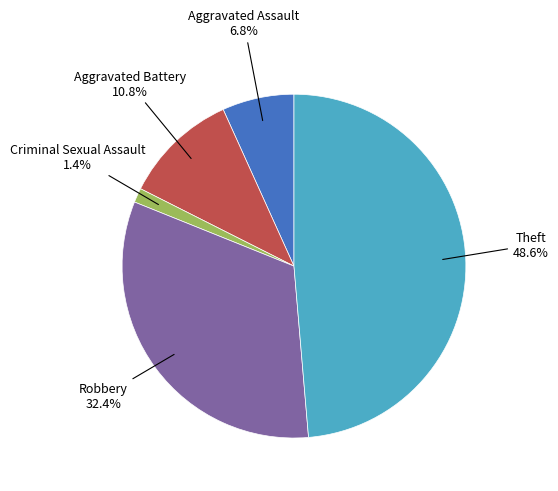

Does any single category account for the majority?

No